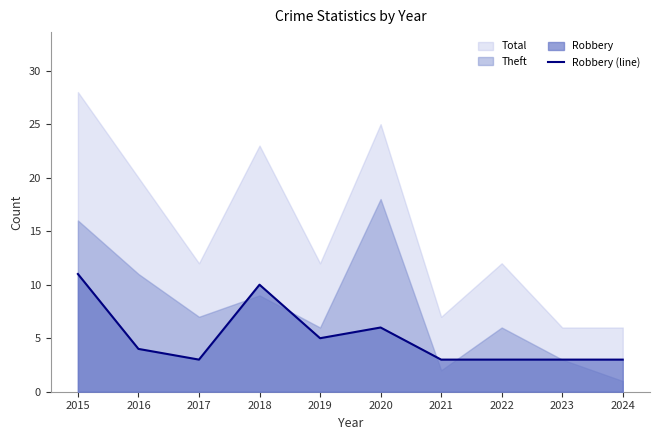

How many data points are less than 4?

5